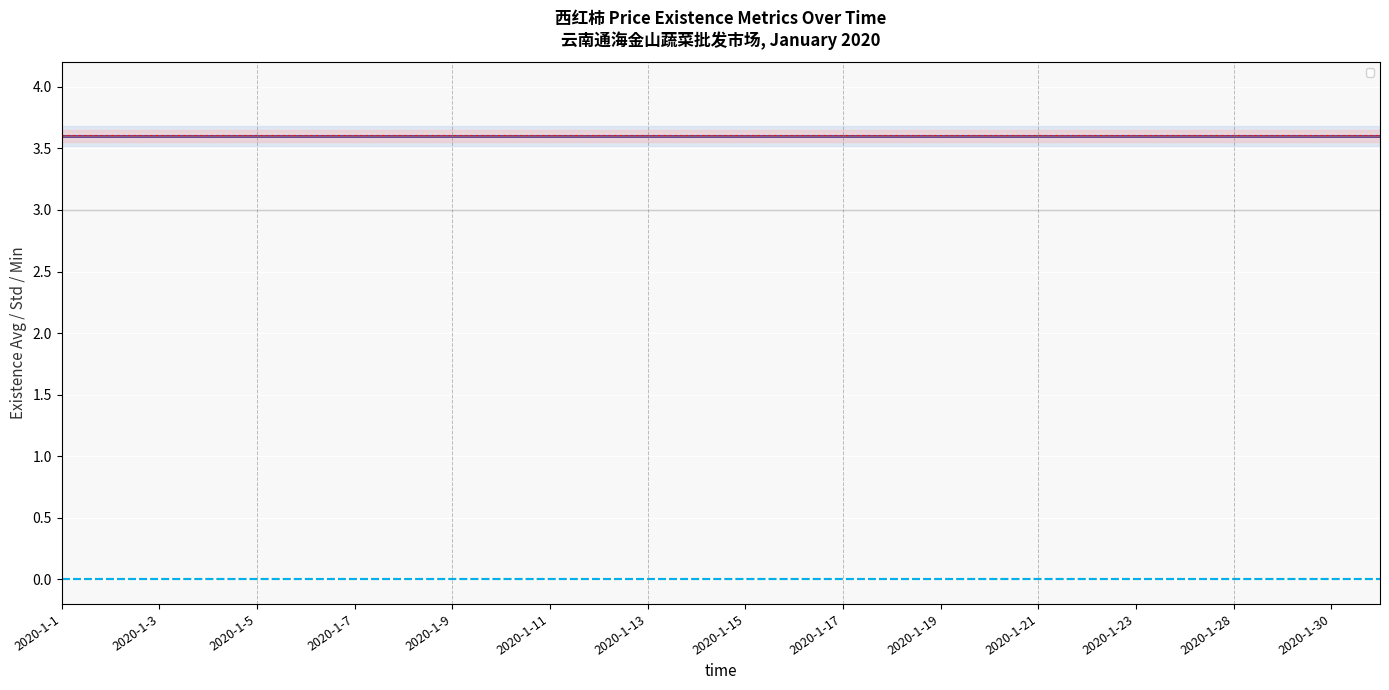

Which category has the lowest value in the _2day_exists_std series?

2020-1-1